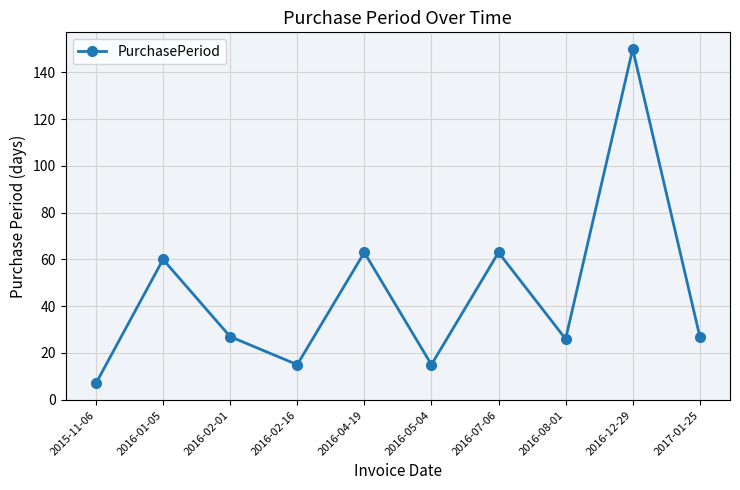

What is the average value?

45